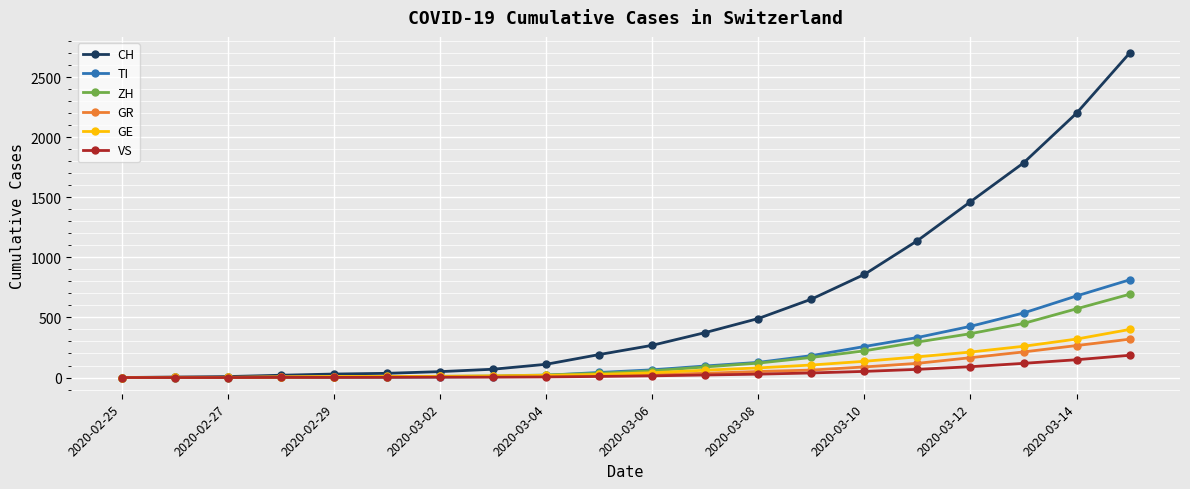

Which series has the largest total across all categories?

CH